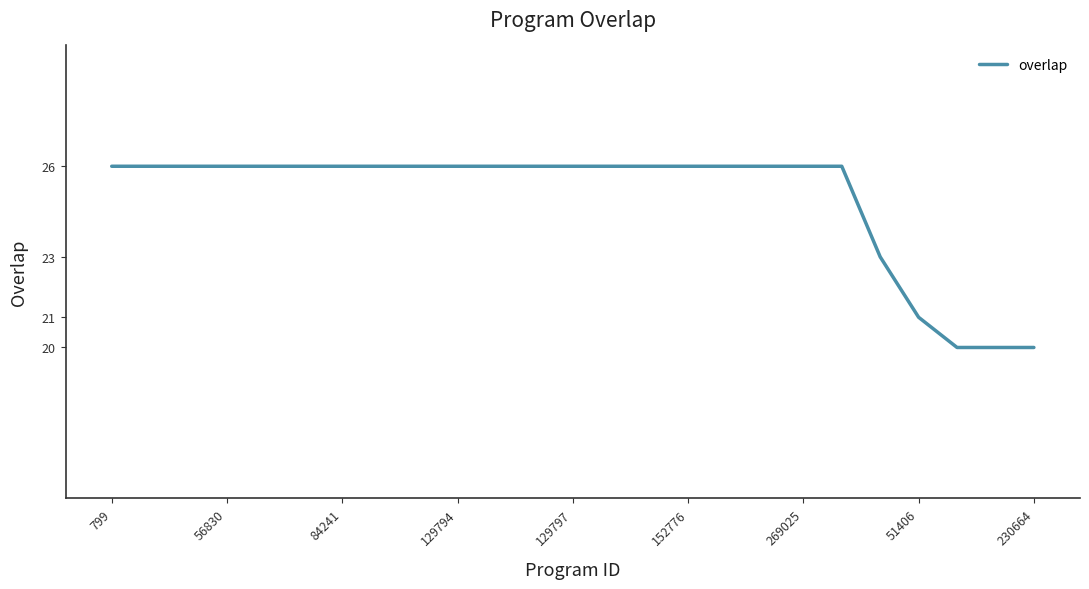

What is the minimum value shown in the chart?

20